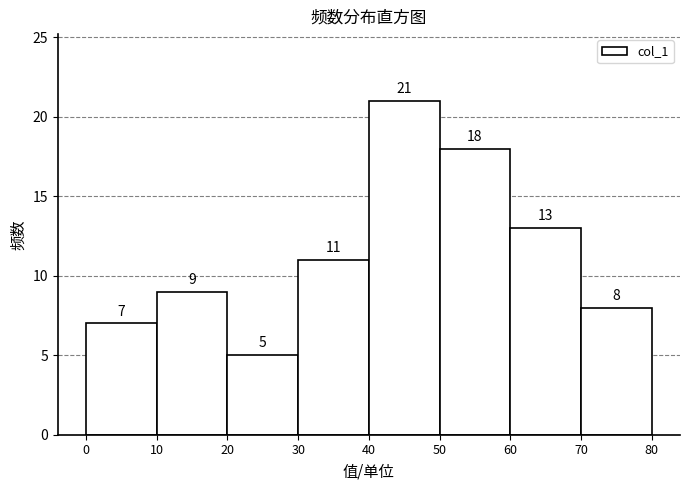

Reading left to right, list every bar in this chart as the range it spans on the x-axis followed by its height.

0 to 10: 7
10 to 20: 9
20 to 30: 5
30 to 40: 11
40 to 50: 21
50 to 60: 18
60 to 70: 13
70 to 80: 8